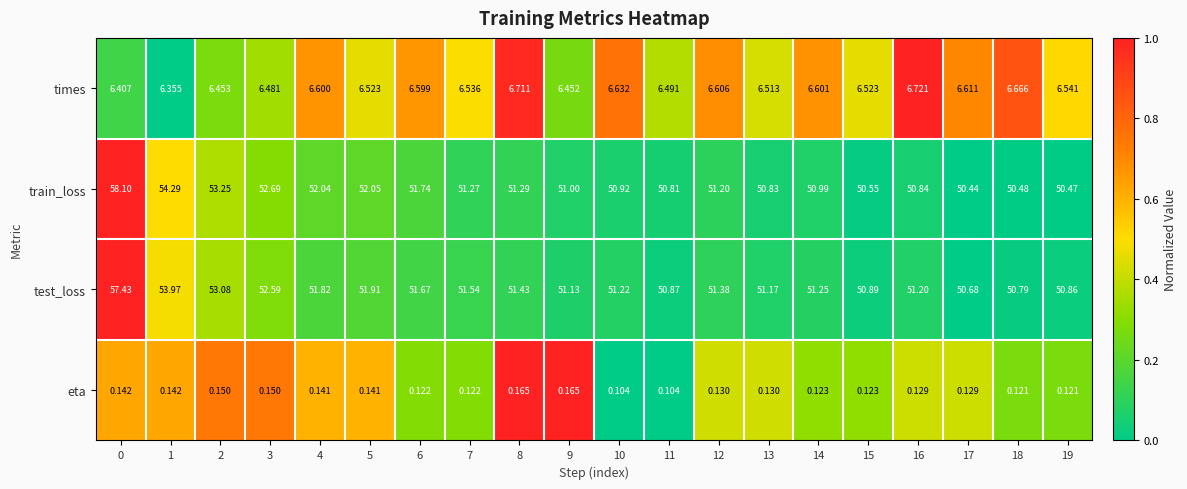

List the series in order of their peak value, lowest first.

eta, times, test_loss, train_loss